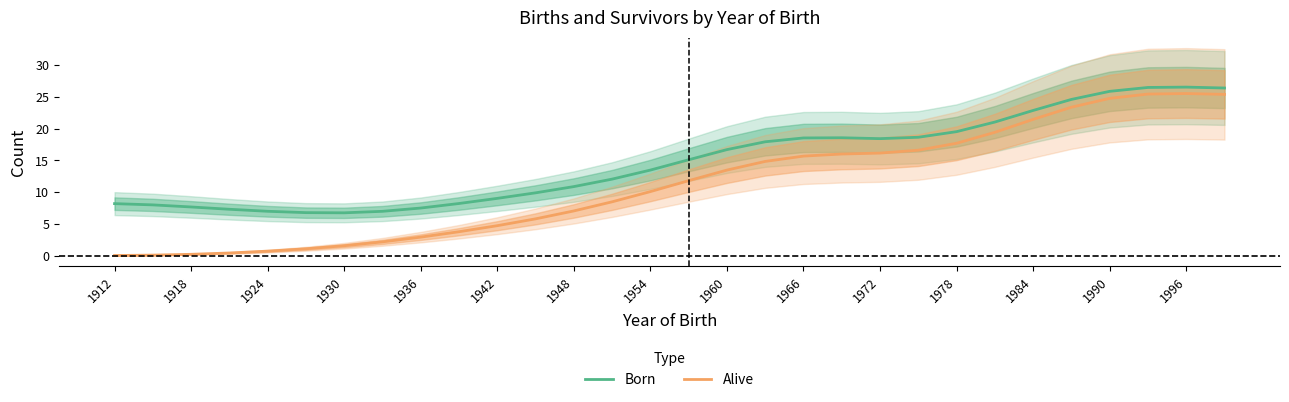

Which series has the largest total across all categories?

Born